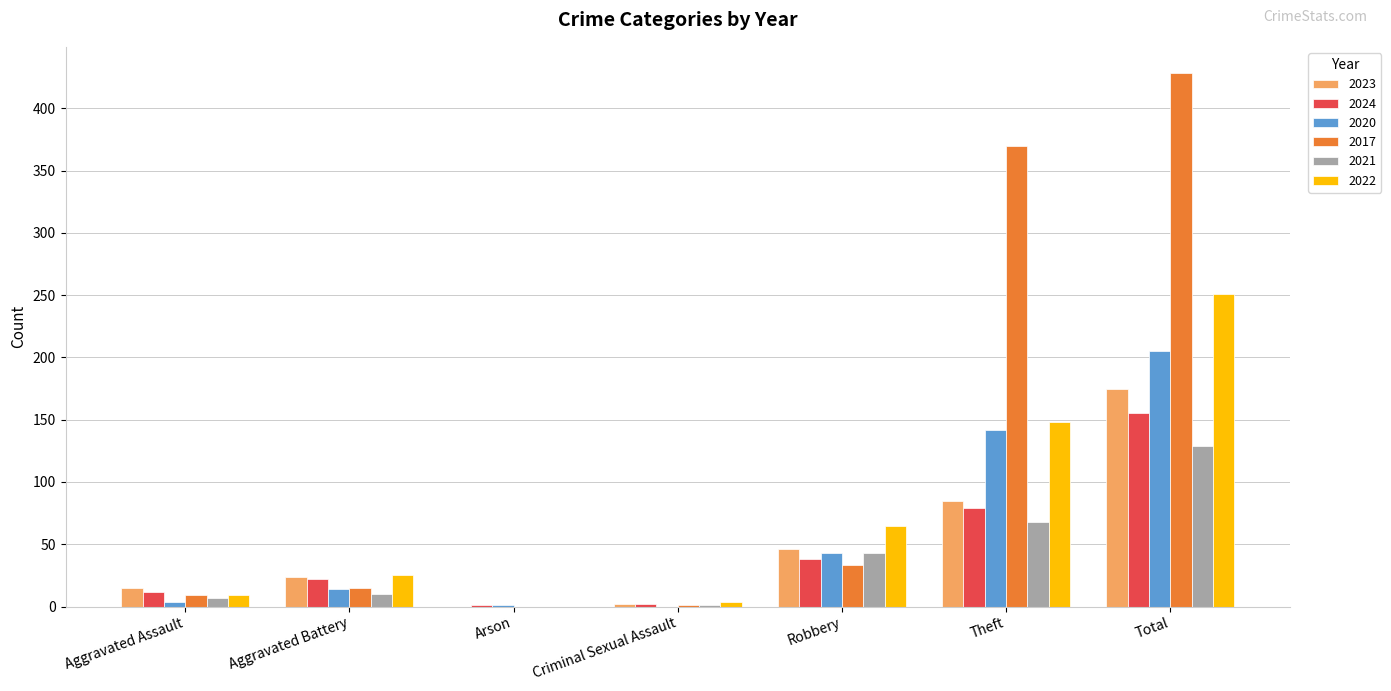

Which series has the largest total across all categories?

2017